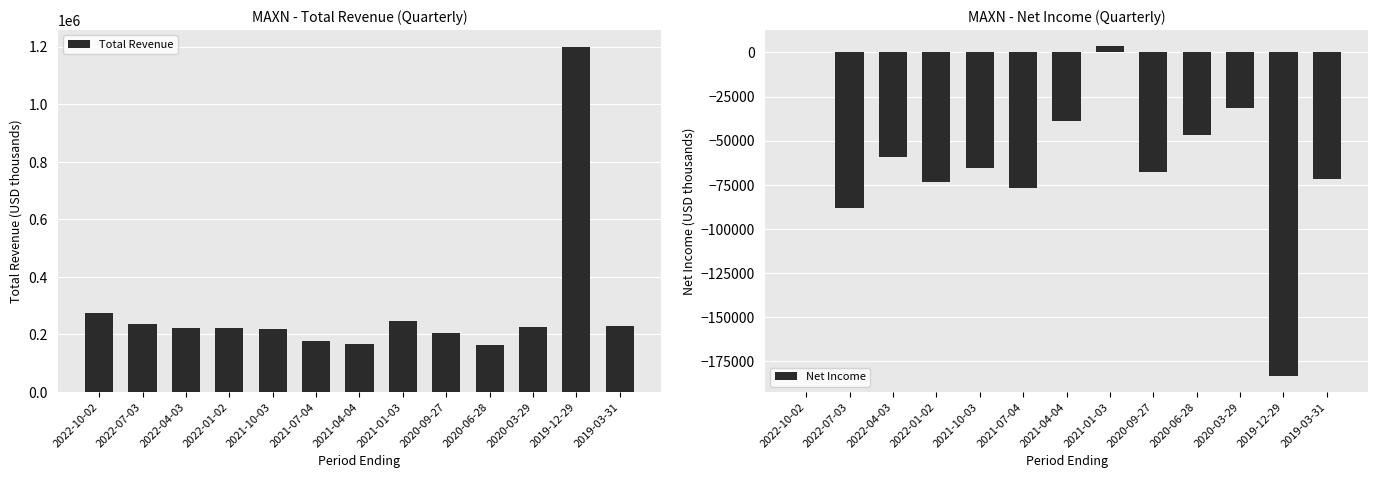

What is the difference between the maximum and minimum values in the Net Income series?

186600